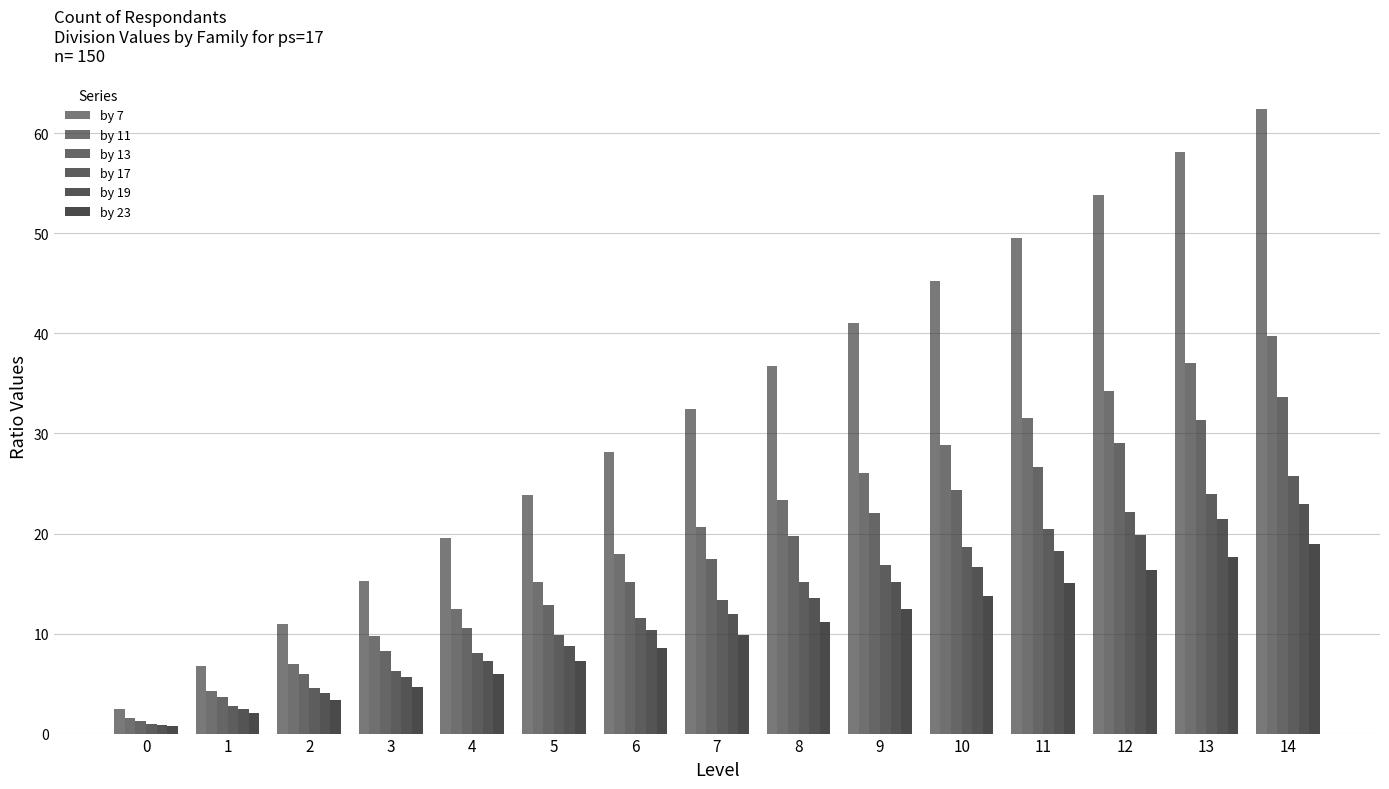

What is the total value across all series at 10?

147.6